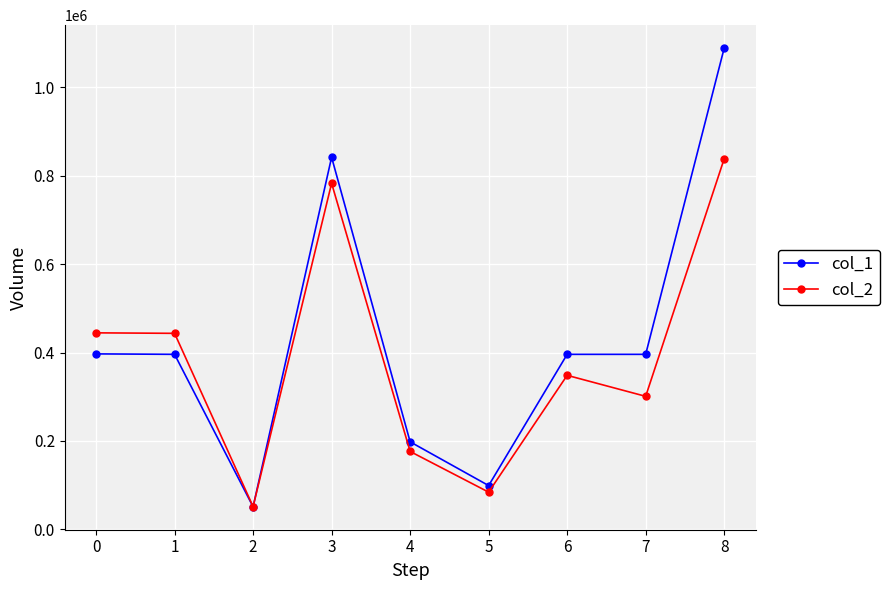

At 7, list the series in order from smallest to largest.

col_2, col_1